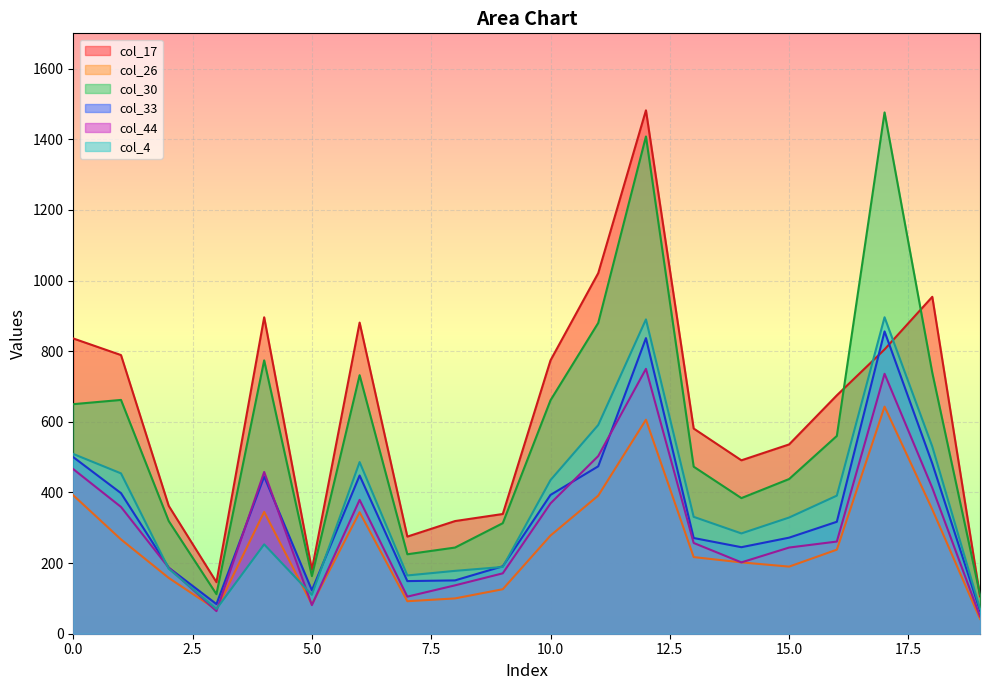

What is the value of the col_30 point at the 17th from the left?

560